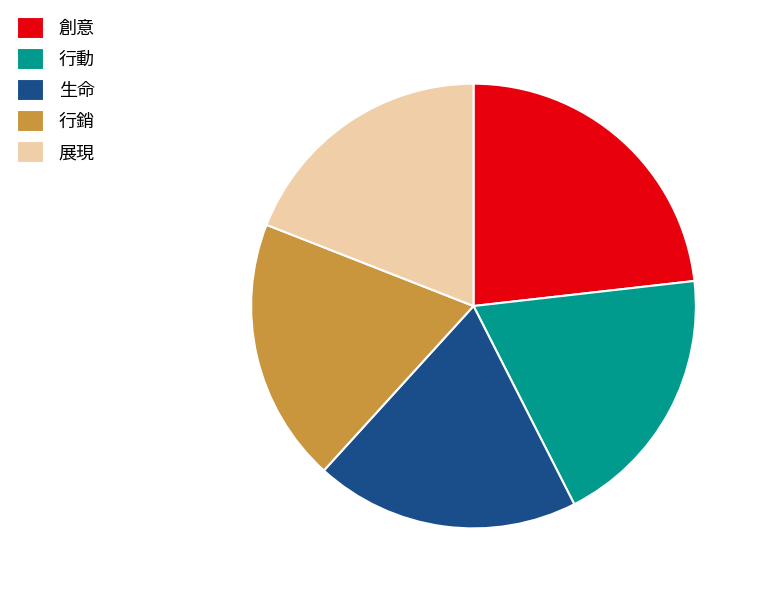

Which slice is the largest?

創意